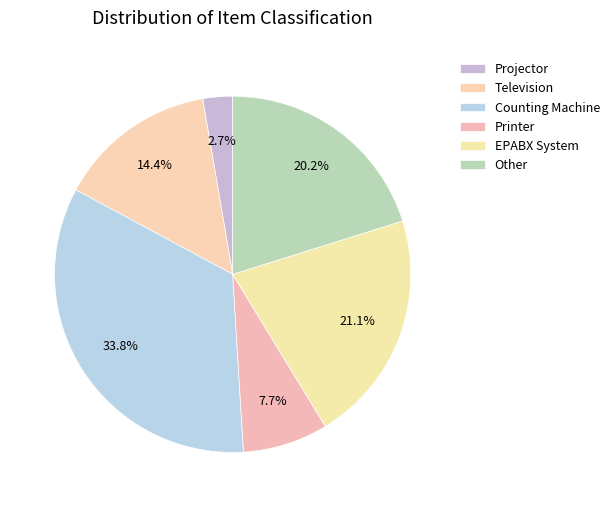

What is the largest slice in the pie chart?

Counting Machine